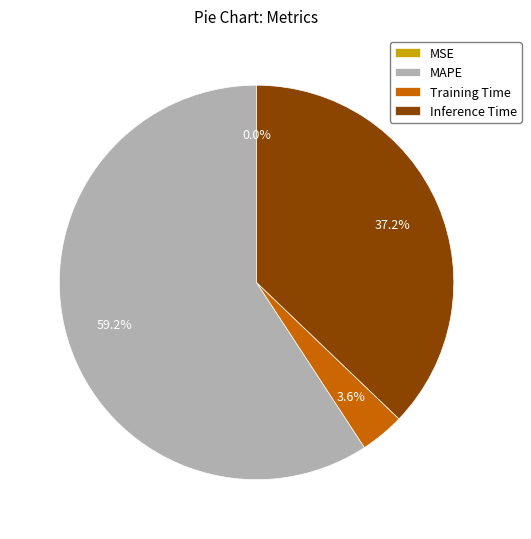

The Training Time slice represents 15% of the pie. True or false?

False